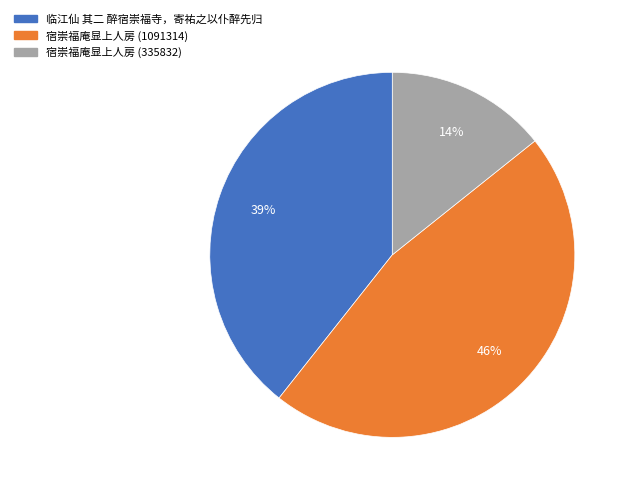

To the nearest percent, what is the difference between the largest and smallest slice percentages?

32%